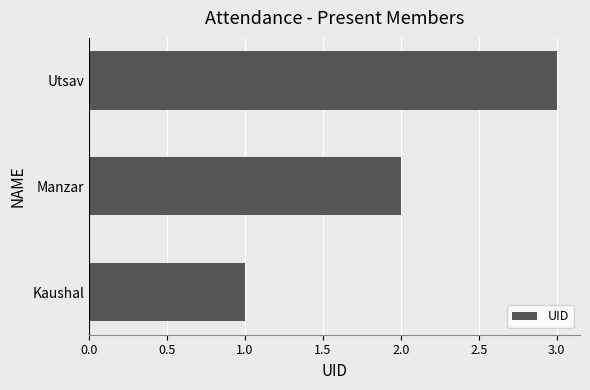

At which category does the chart reach its peak across all series?

Utsav